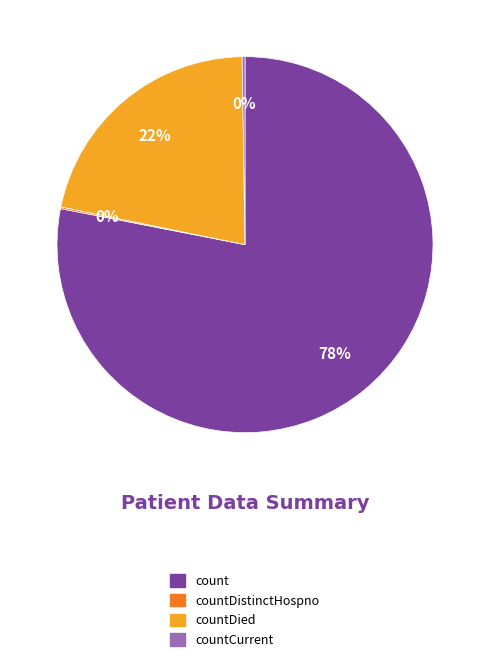

To the nearest percent, what is the average slice percentage?

25%